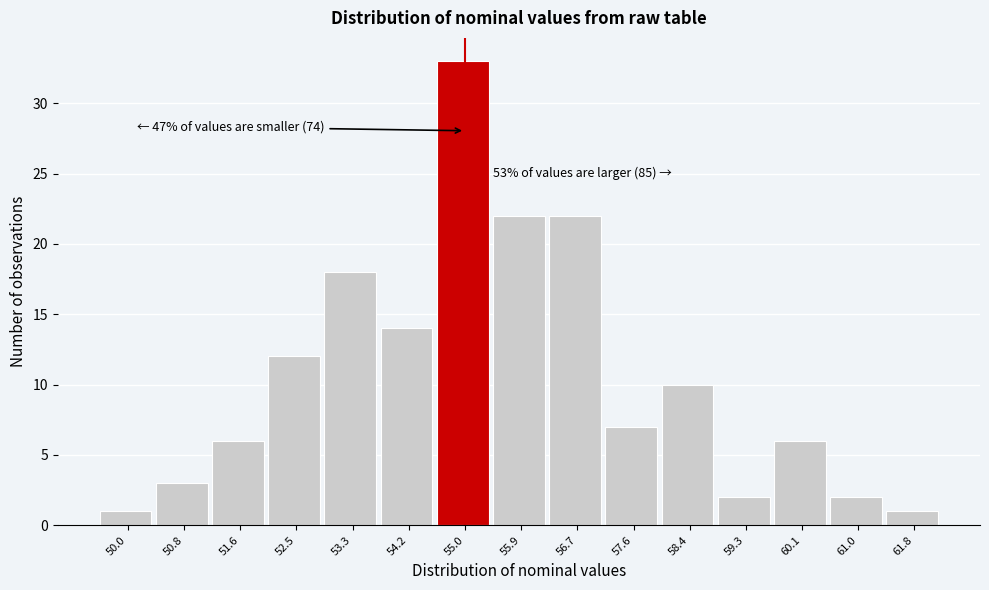

Reading left to right, transcribe all the data shown in this chart.

50.0=1	50.8=3	51.6=6	52.5=12	53.3=18	54.2=14	55.0=33	55.9=22	56.7=22	57.6=7	58.4=10	59.3=2	60.1=6	61.0=2	61.8=1